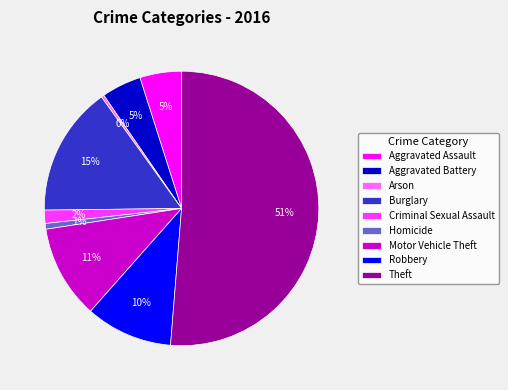

Which category accounts for the majority?

Theft